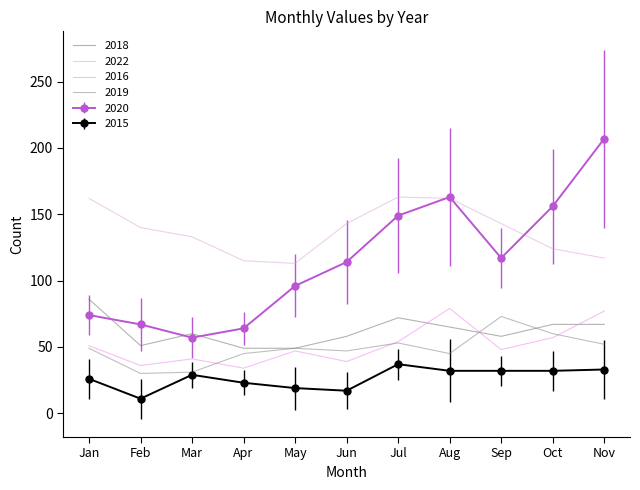

List the labels in order of 2015 value, smallest first.

Feb, Jun, May, Apr, Jan, Mar, Aug, Sep, Oct, Nov, Jul